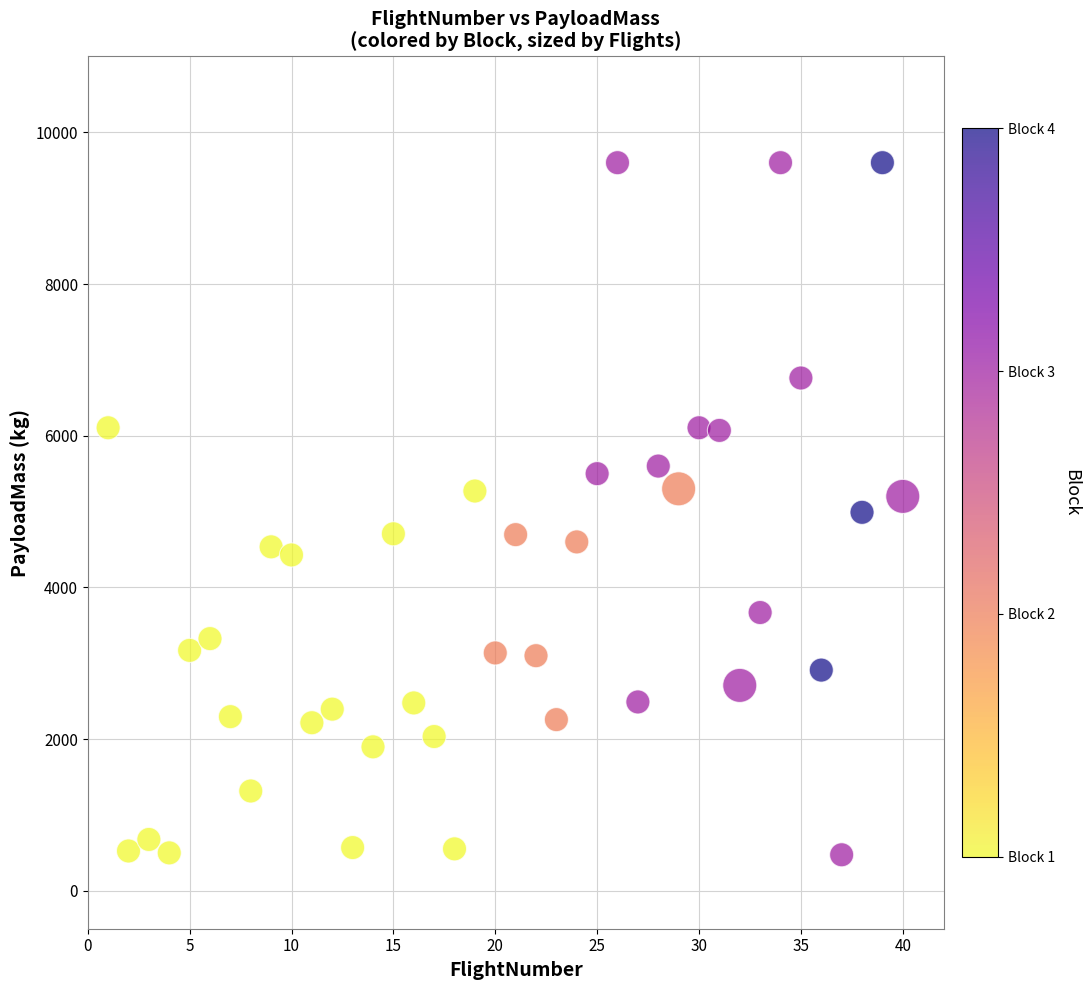

What is the range of X values (max minus min)?

39.0